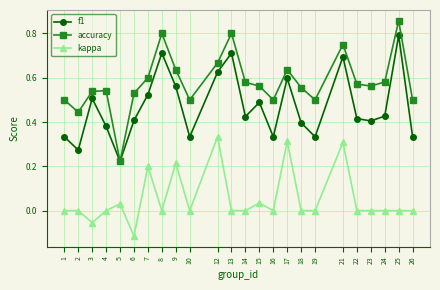

How many interior local peaks does the accuracy series have?

6